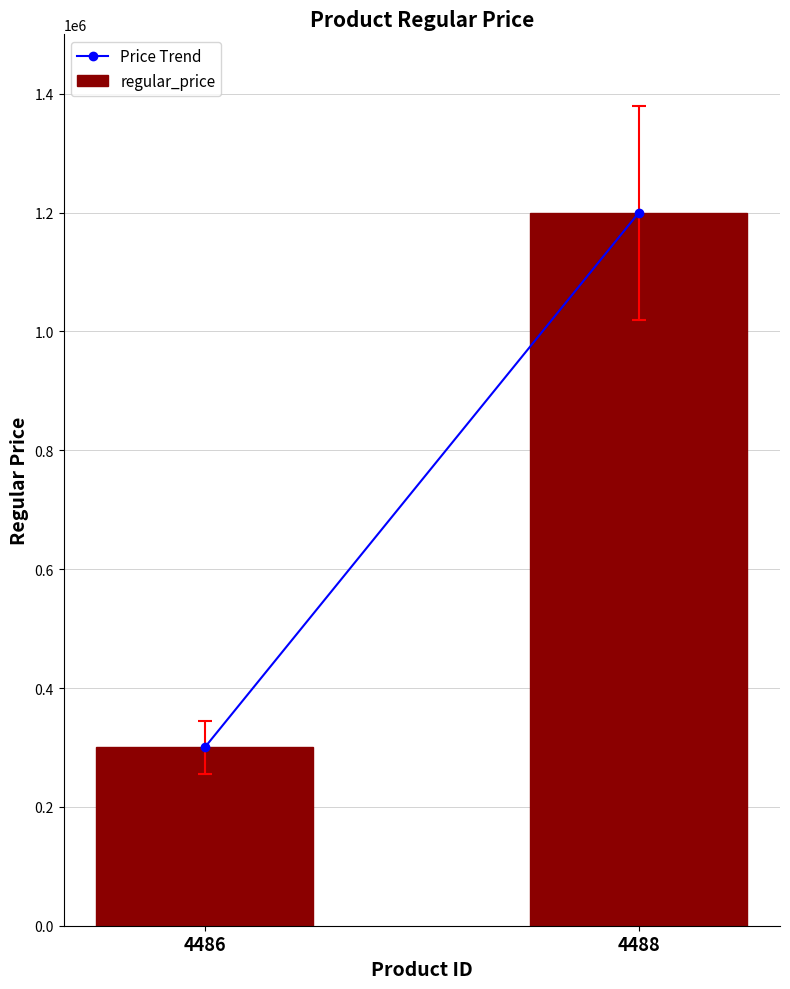

Between 4486 and 4488, which is larger?

4488